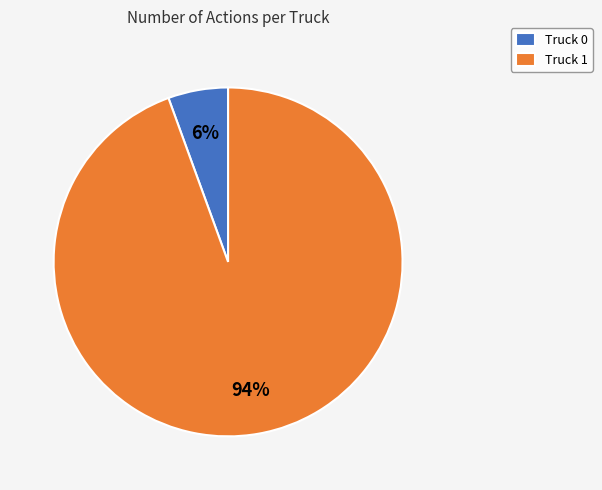

Which slice represents more than half of the pie?

Truck 1